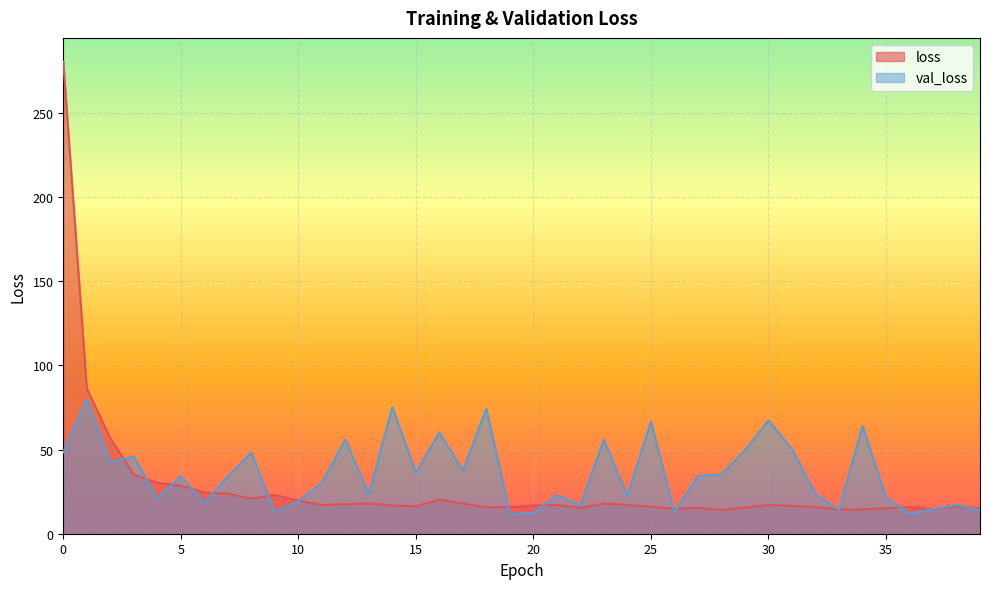

Which label corresponds to the smallest value in the chart?

19